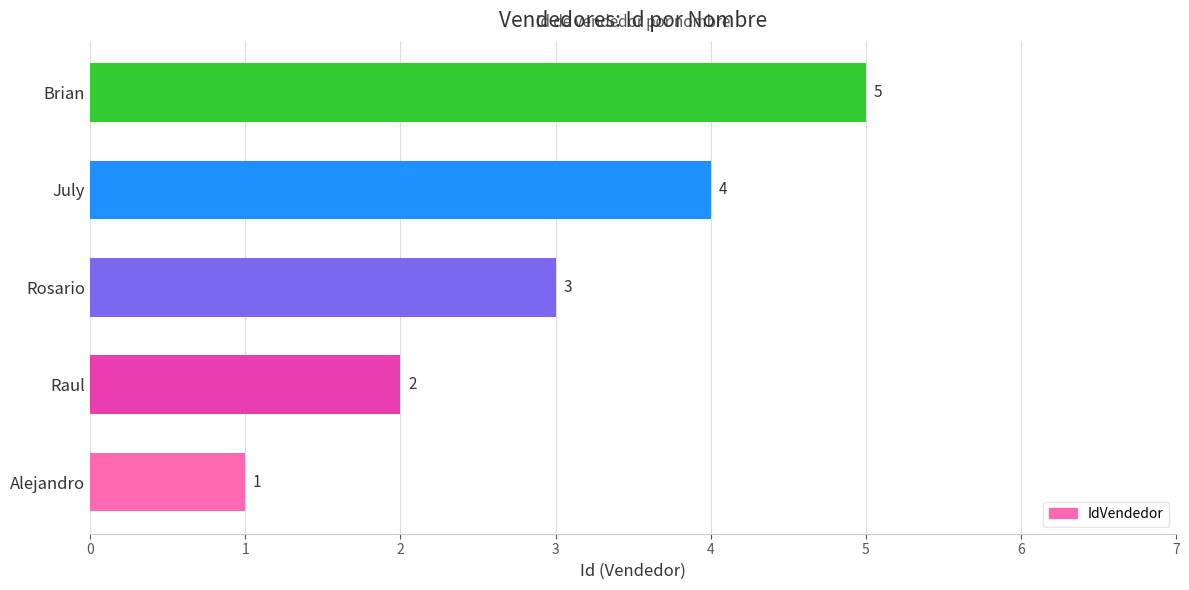

Are the bars grouped side by side (vs. stacked)?

No